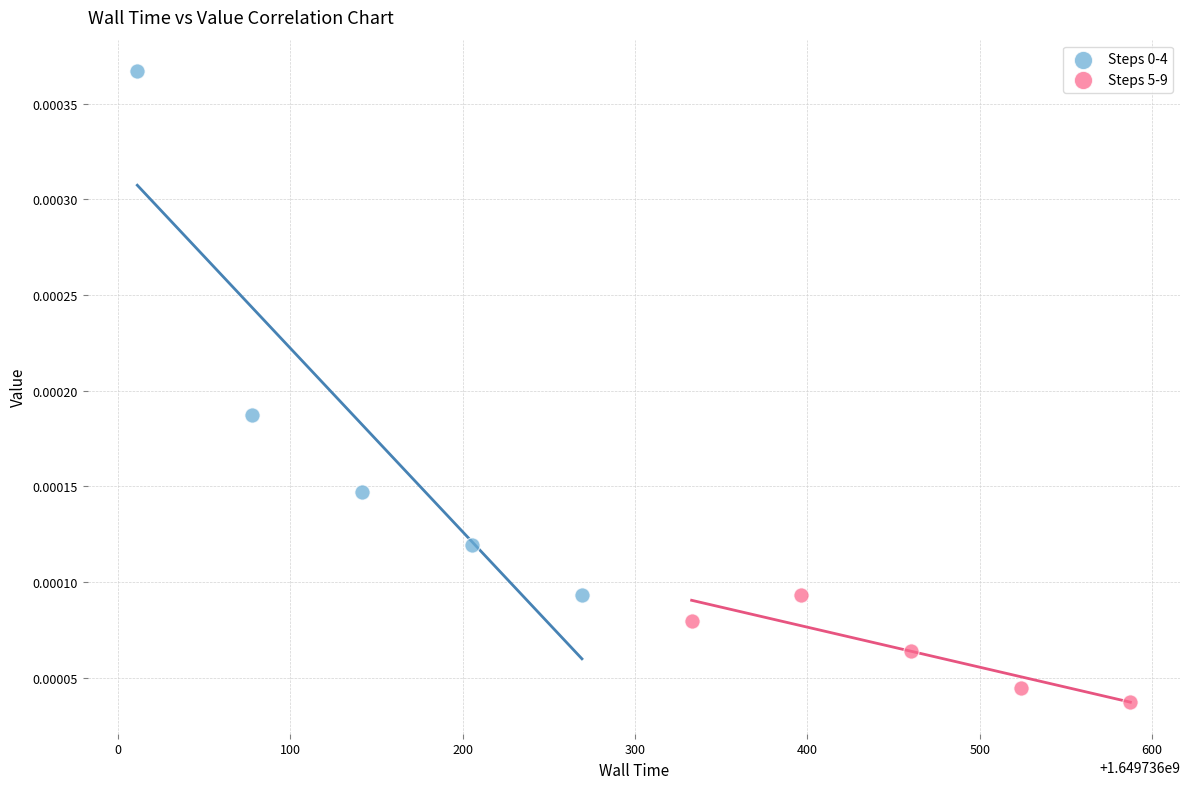

Which series reaches the minimum Y coordinate?

Steps 5-9